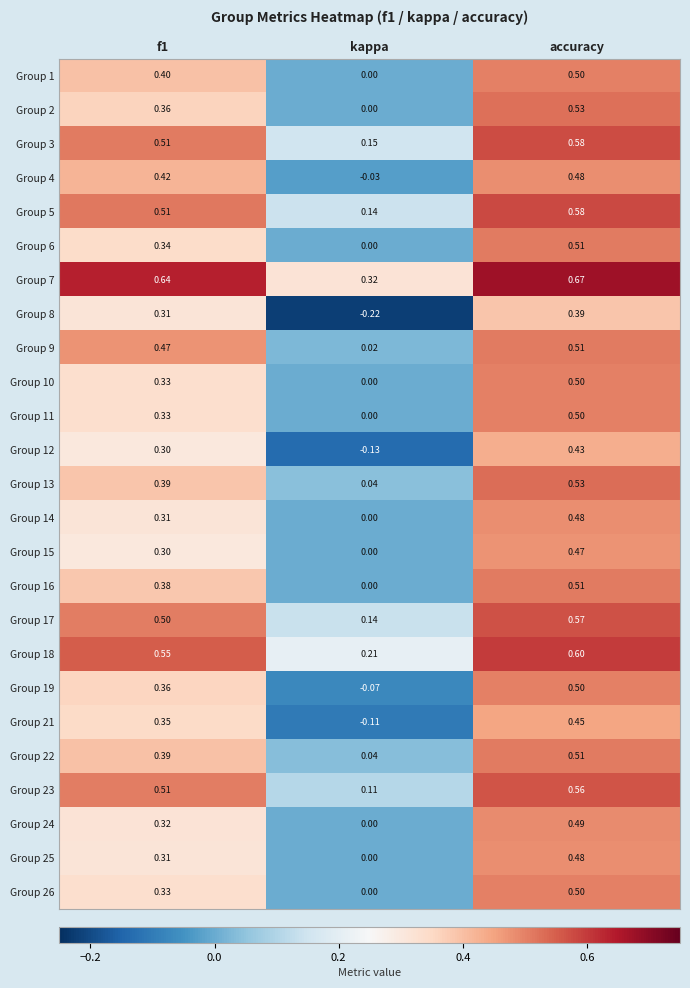

Is the value of Group 14 at accuracy greater than the value of Group 13 at f1?

Yes